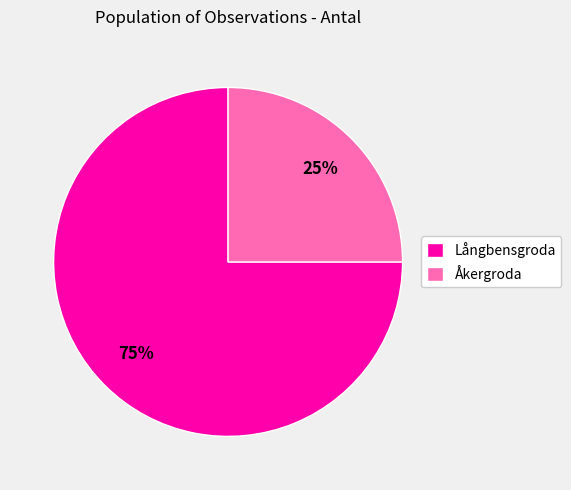

Approximately how many times larger is the value at Åkergroda compared to Långbensgroda?

0.3